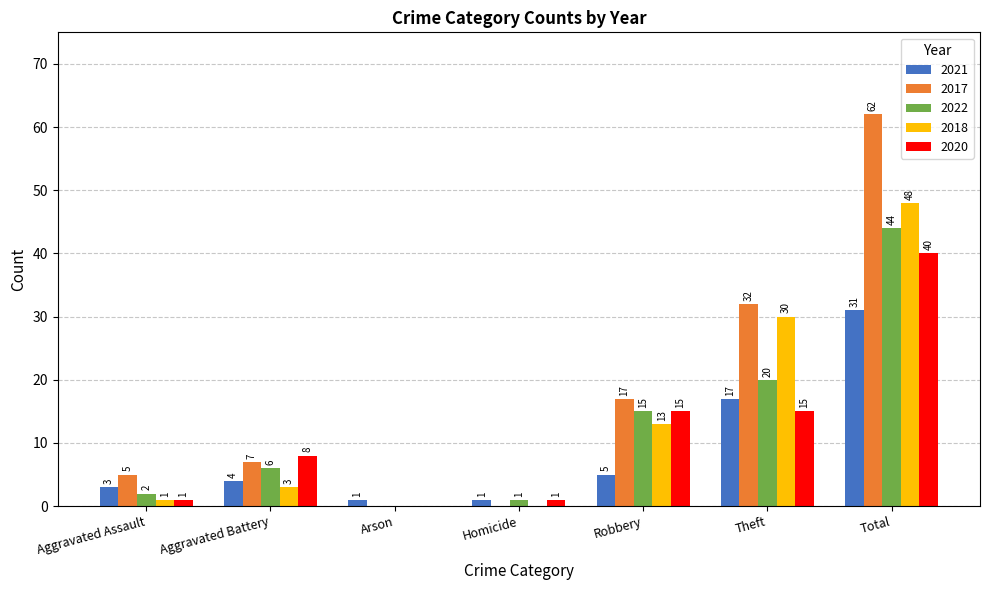

What is the sum of the 2018 values at Total and Robbery?

61